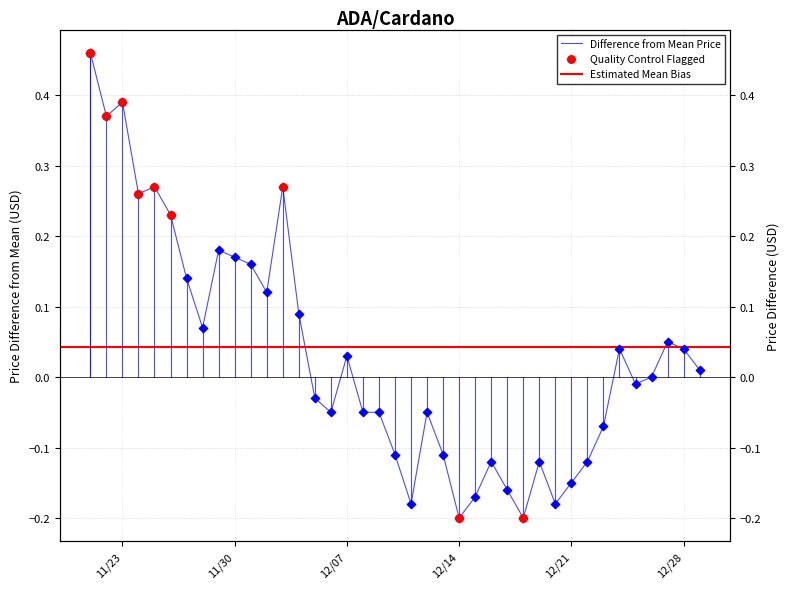

Which has a higher value, 11/27/2021 or 12/25/2021?

11/27/2021